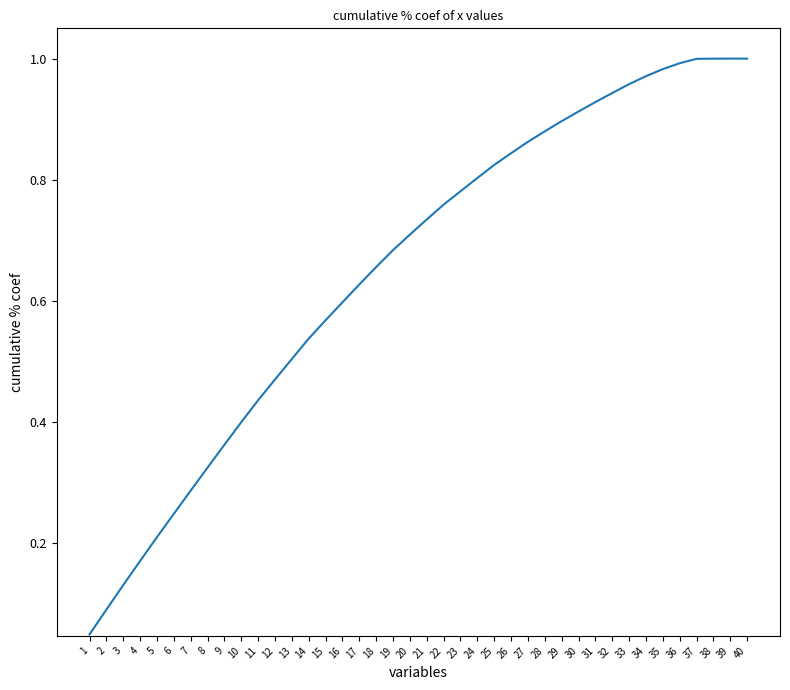

Is it true that the value at 35 is 1.0?

True